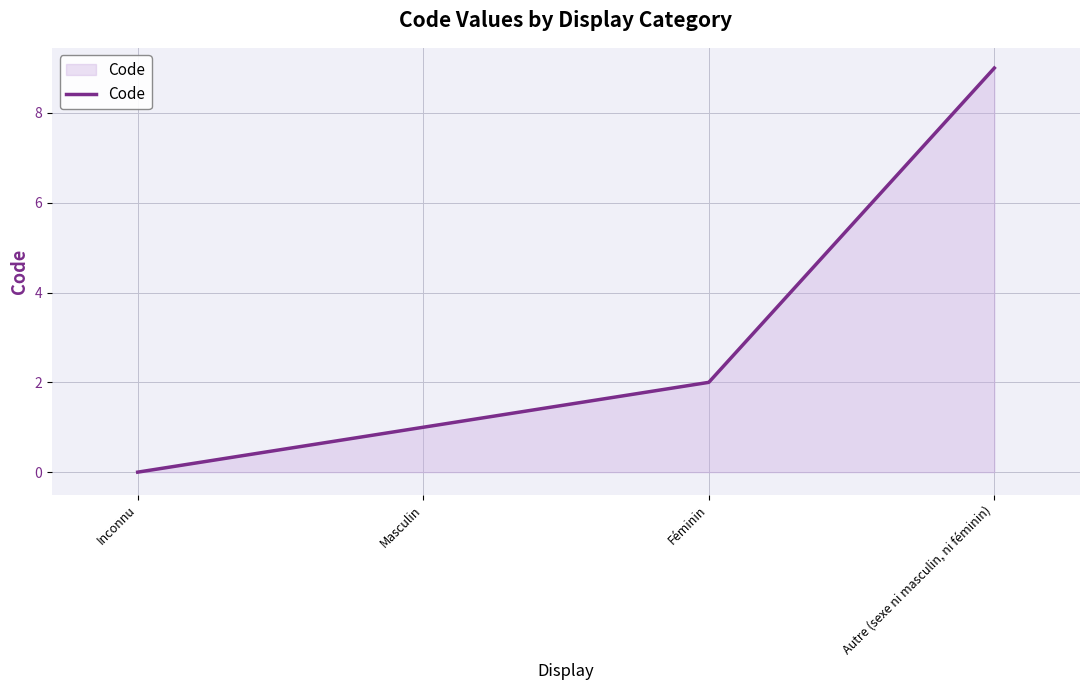

Which has a higher value, Autre (sexe ni masculin, ni féminin) or Masculin?

Autre (sexe ni masculin, ni féminin)